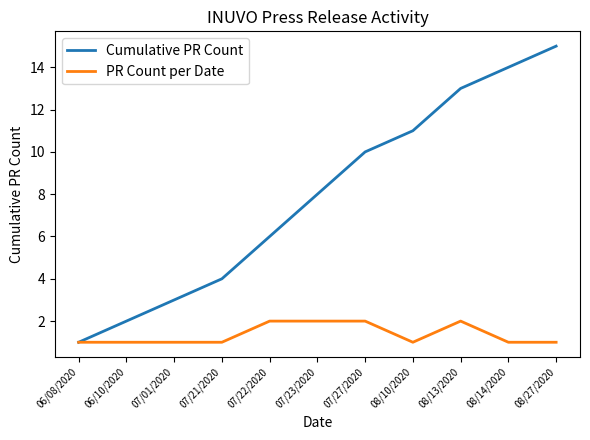

Which series changed the most between 06/10/2020 and 08/27/2020?

Cumulative PR Count